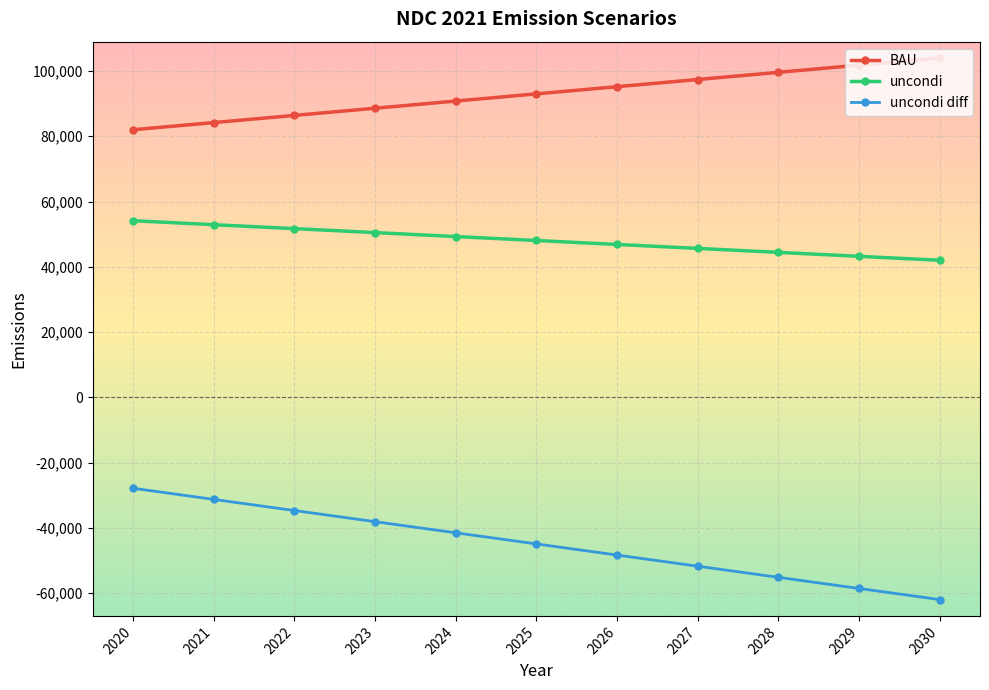

Between 2022 and 2027, which series saw the biggest shift?

uncondi diff